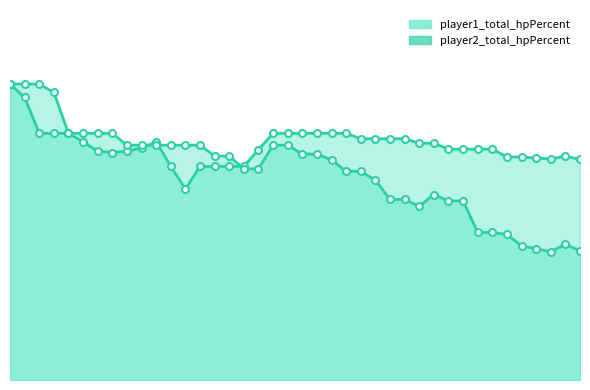

Which has a higher value, 14 or 25?

25